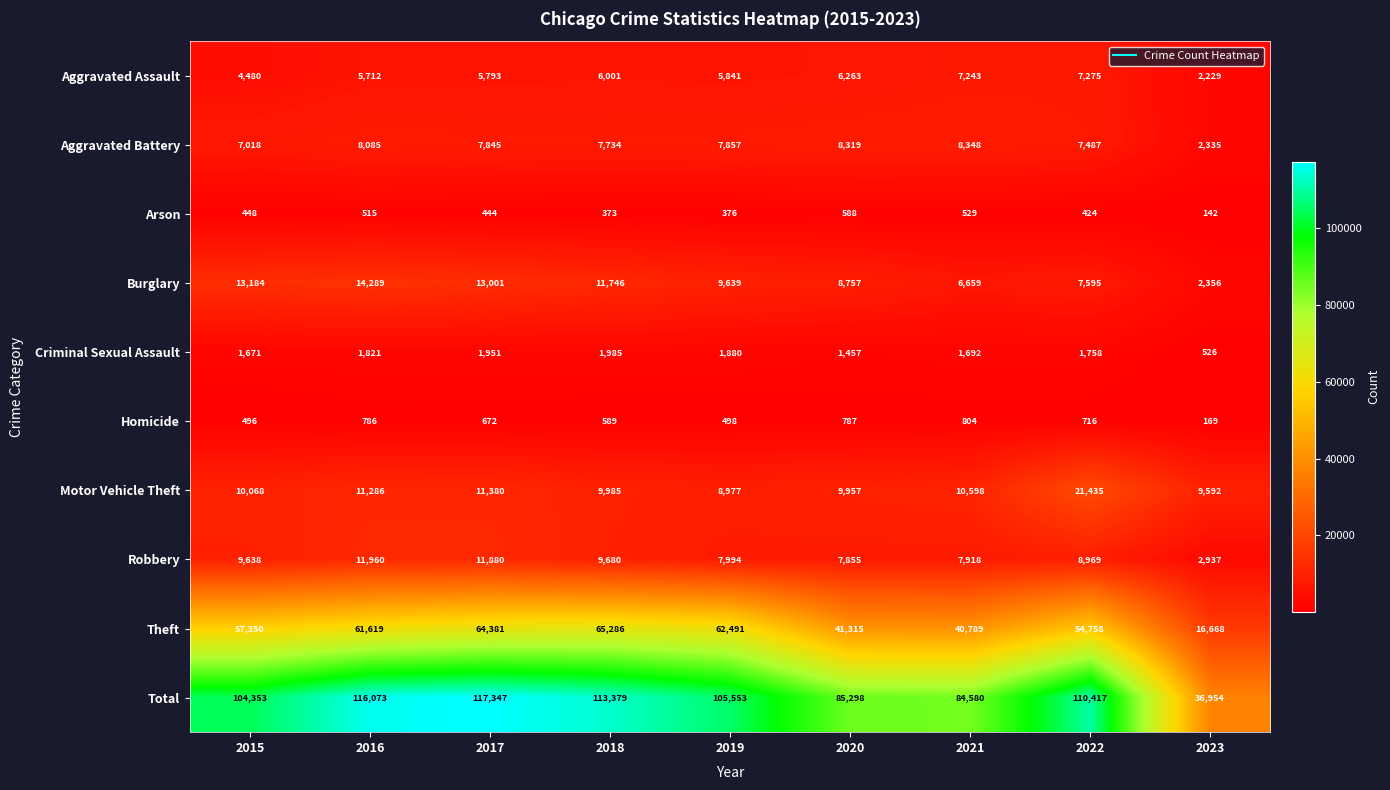

At which label does Aggravated Assault first exceed 5841?

2018